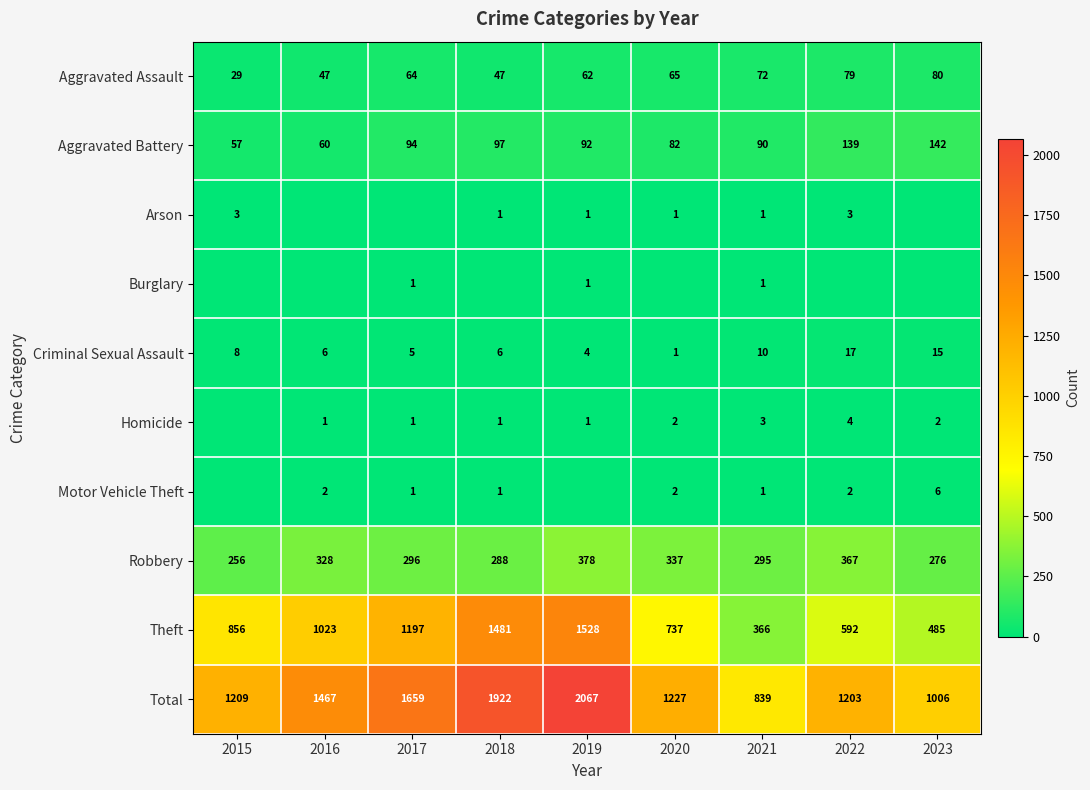

The value of Motor Vehicle Theft at 2016 is 1. True or false?

False